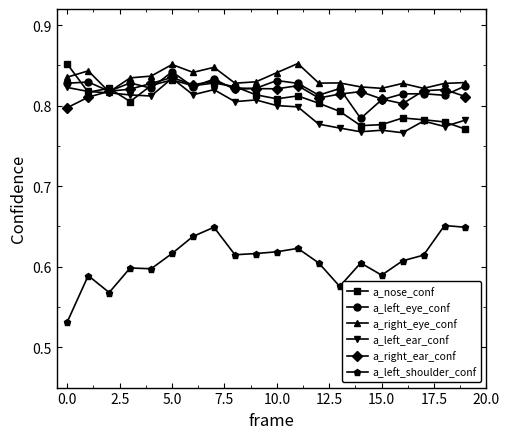

True or false: a_left_eye_conf has more than 2 points higher than both neighbors.

True